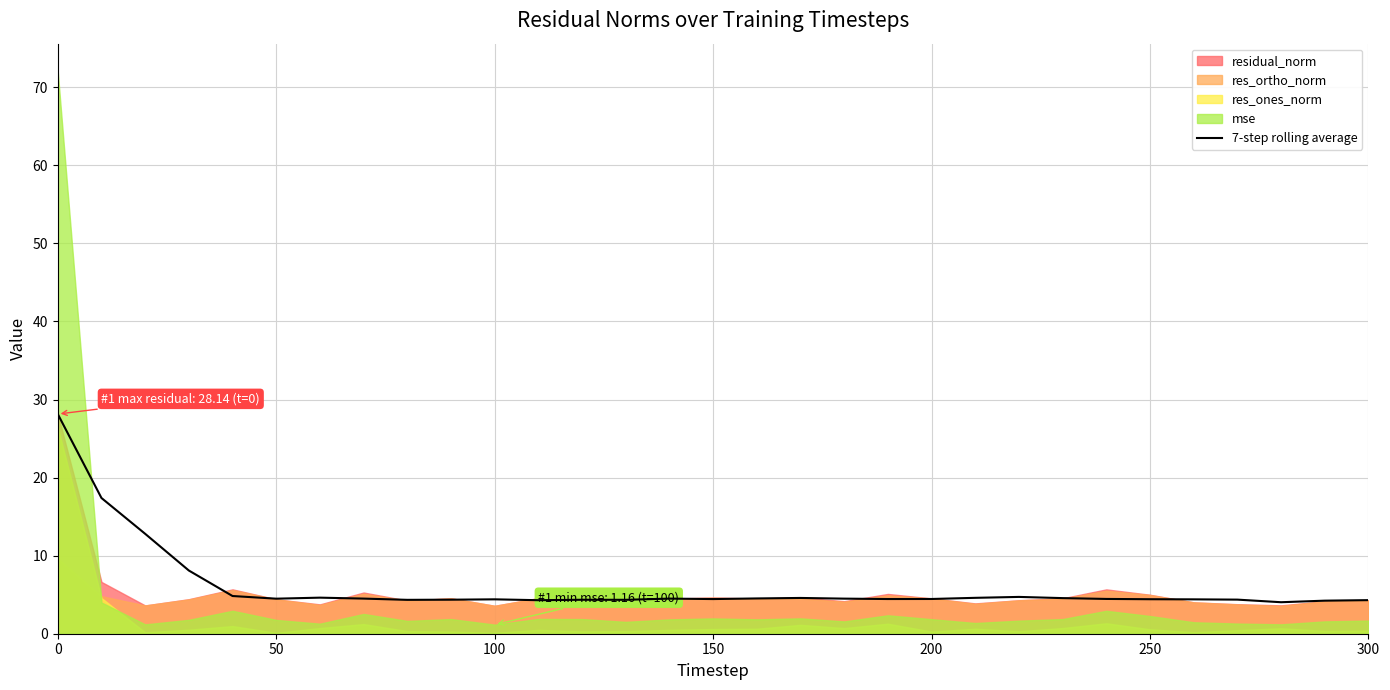

What is the highest value of the 7-step rolling average series?

28.1